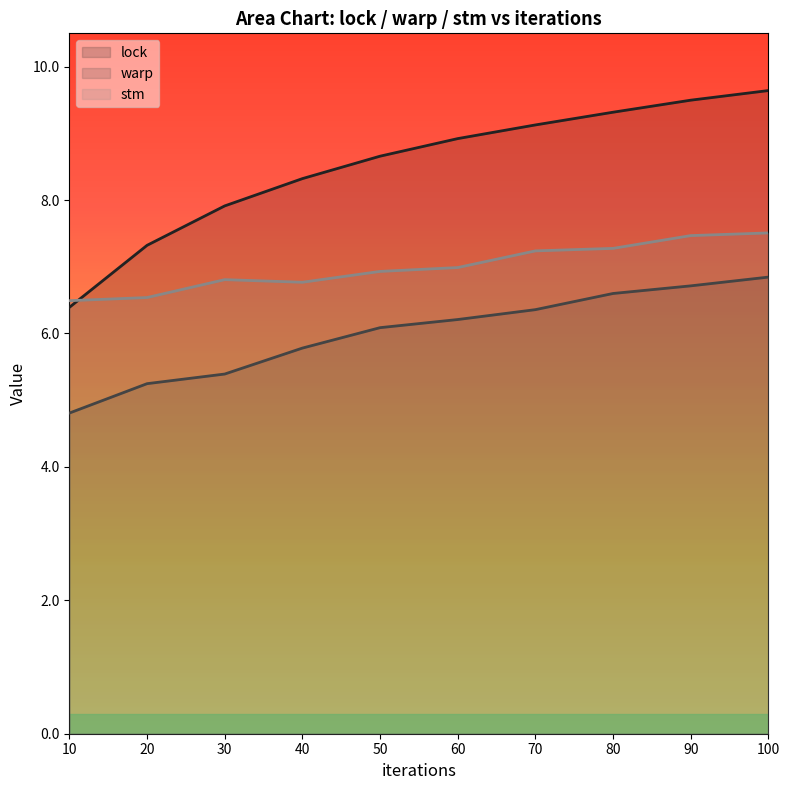

List the labels in order of lock value, smallest first.

10, 20, 30, 40, 50, 60, 70, 80, 90, 100